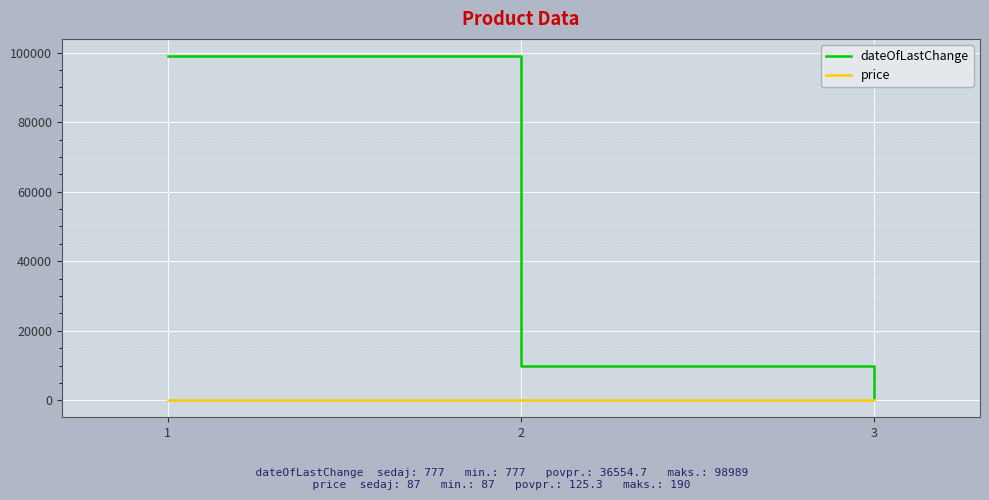

What is the difference between the highest and lowest values at 2?

9708